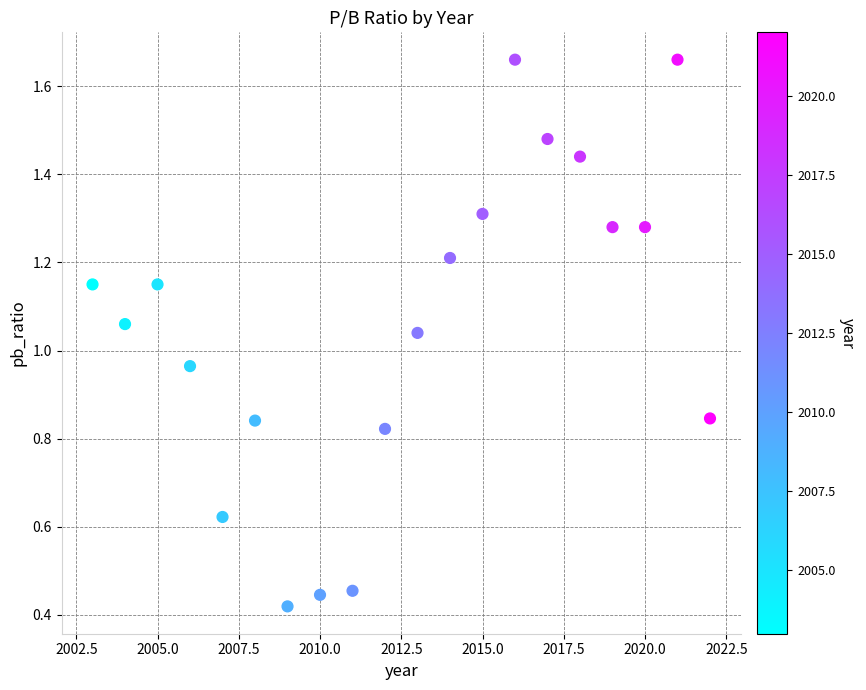

What is the range of X values (max minus min)?

19.0